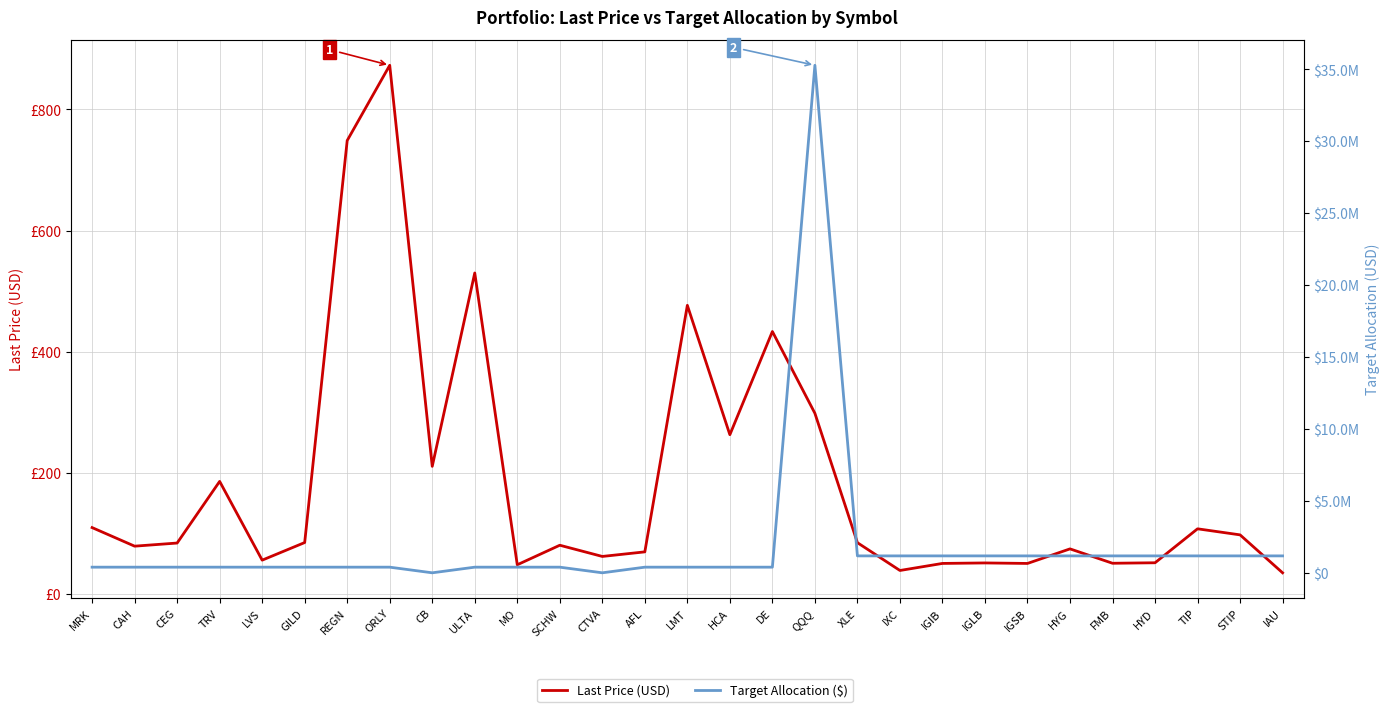

How many times do Last Price (USD) and Target Allocation ($) cross each other?

4